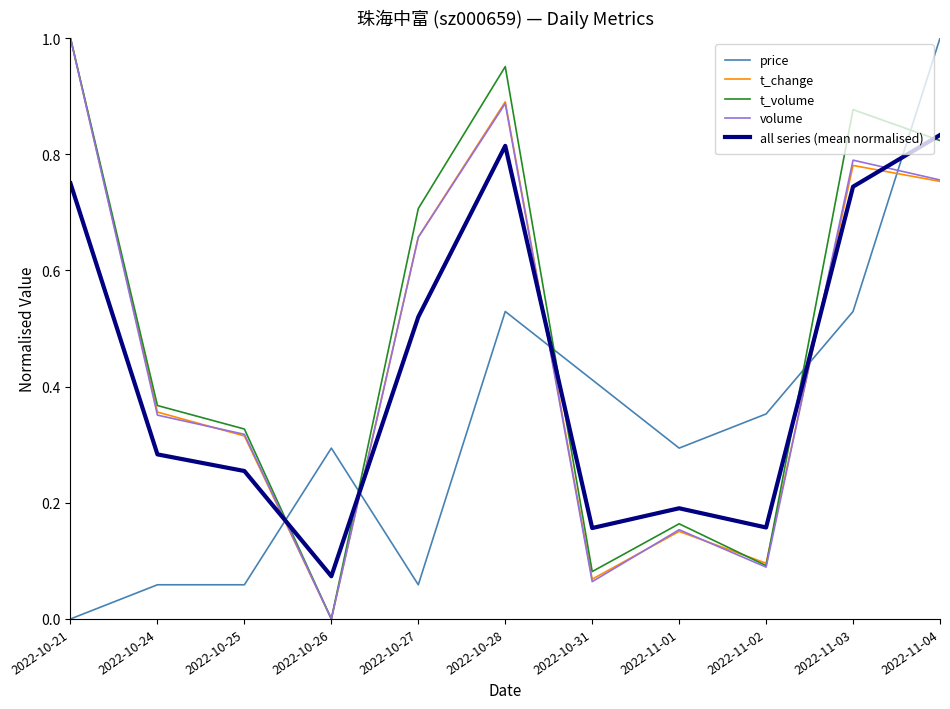

Which category has the highest value in the t_change series?

2022-10-21